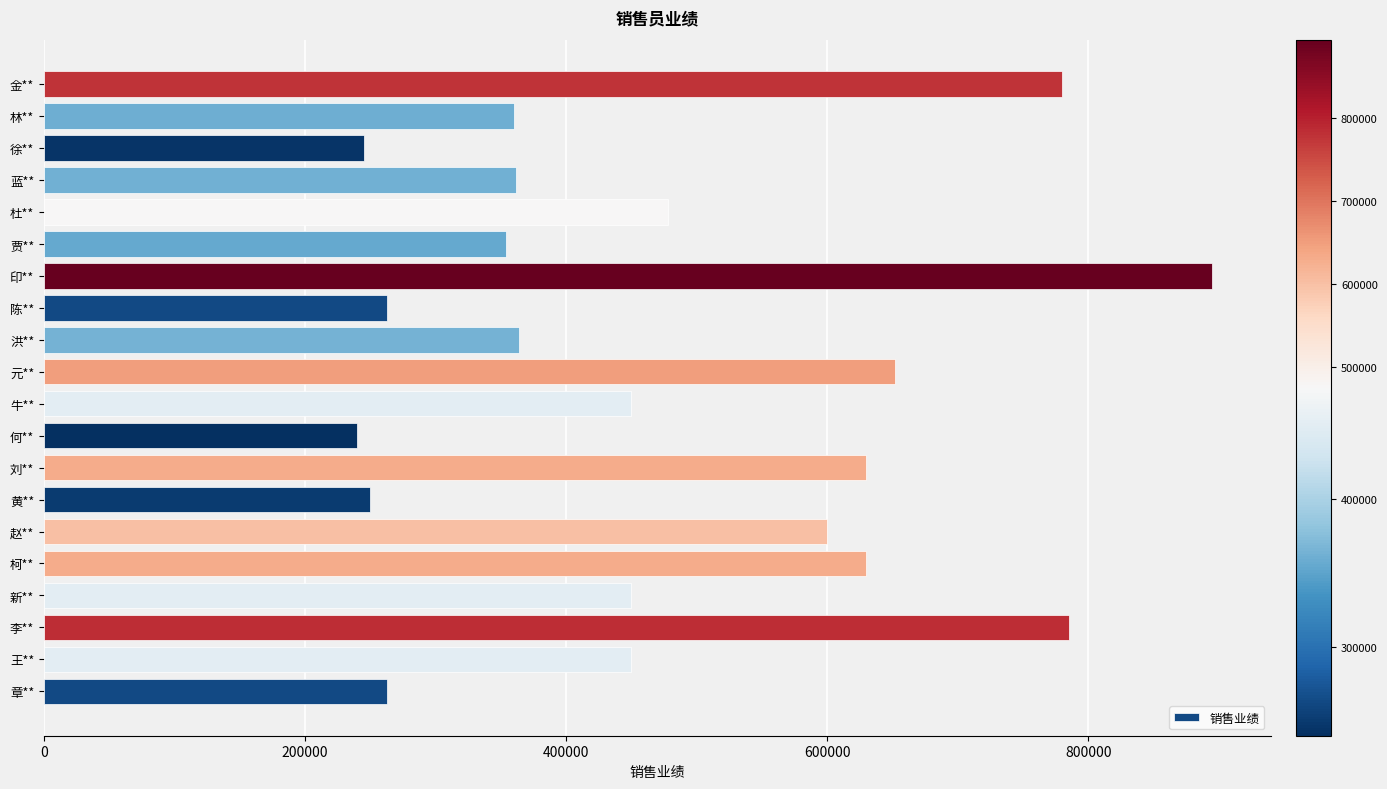

What is the greatest value displayed?

895000